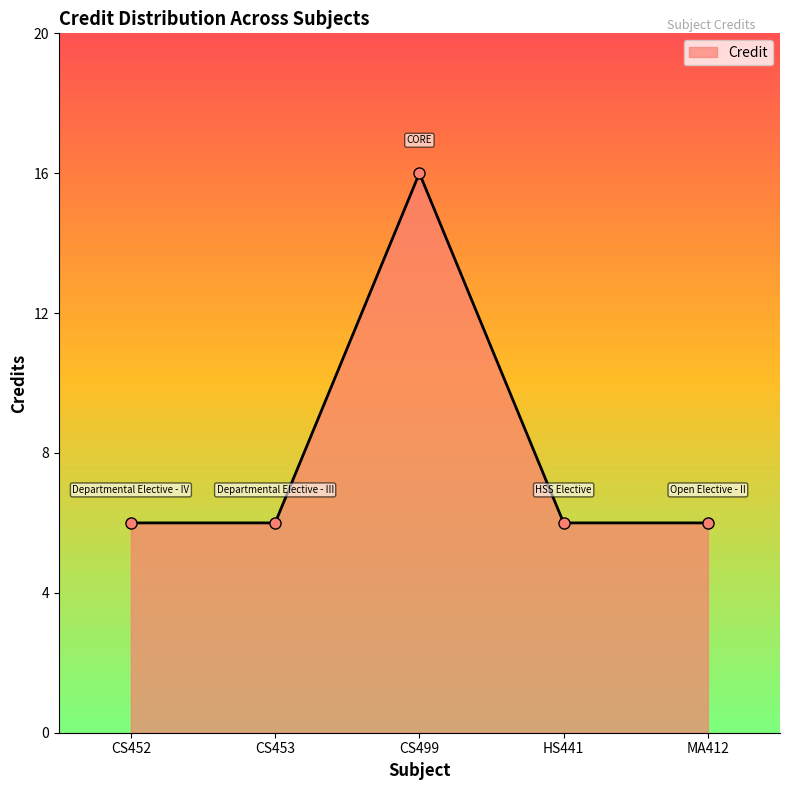

Reading left to right, list all the values displayed in this chart.

6	6	16	6	6